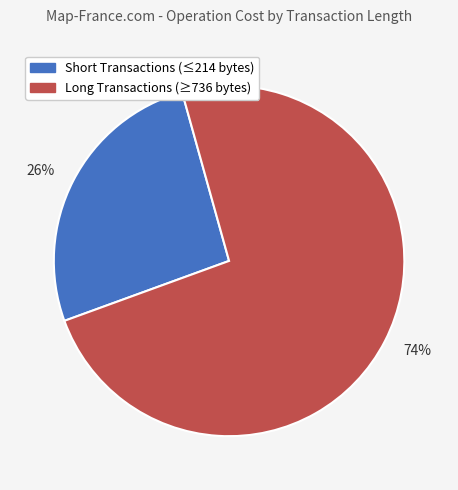

Is there any slice that represents more than half of the pie?

Yes